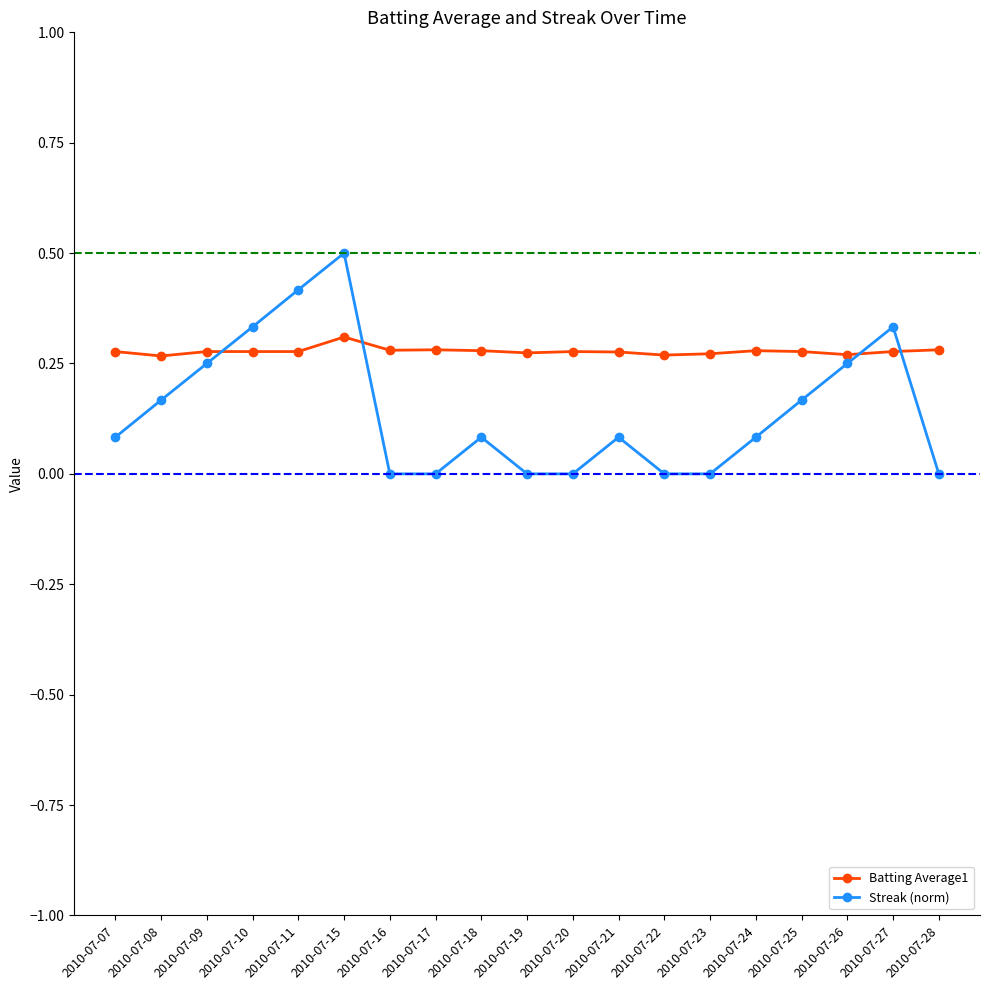

How many intersections are there between Streak (norm) and Batting Average1?

4